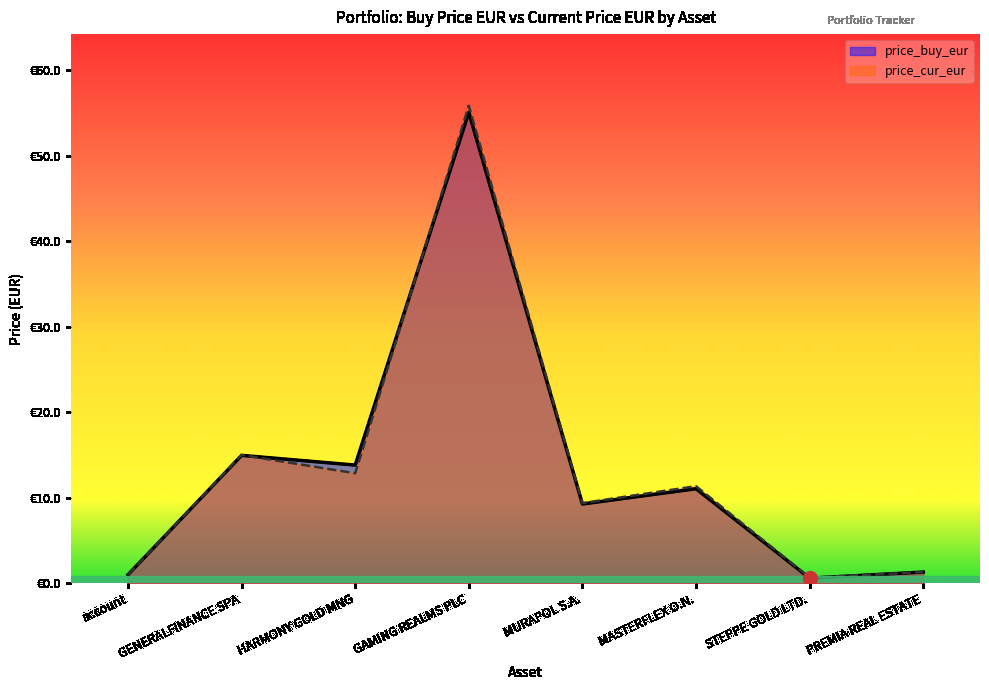

Reading left to right, what are all the values shown in this chart?

price_buy_eur: account=1.0	GENERALFINANCE SPA=14.9	HARMONY GOLD MNG=13.8	GAMING REALMS PLC=55.1	MURAPOL S.A.=9.3	MASTERFLEX O.N.=11.1	STEPPE GOLD LTD.=0.6	PREMIA REAL ESTATE=1.3
price_cur_eur: account=1.0	GENERALFINANCE SPA=15.0	HARMONY GOLD MNG=12.9	GAMING REALMS PLC=55.8	MURAPOL S.A.=9.4	MASTERFLEX O.N.=11.3	STEPPE GOLD LTD.=0.7	PREMIA REAL ESTATE=1.3